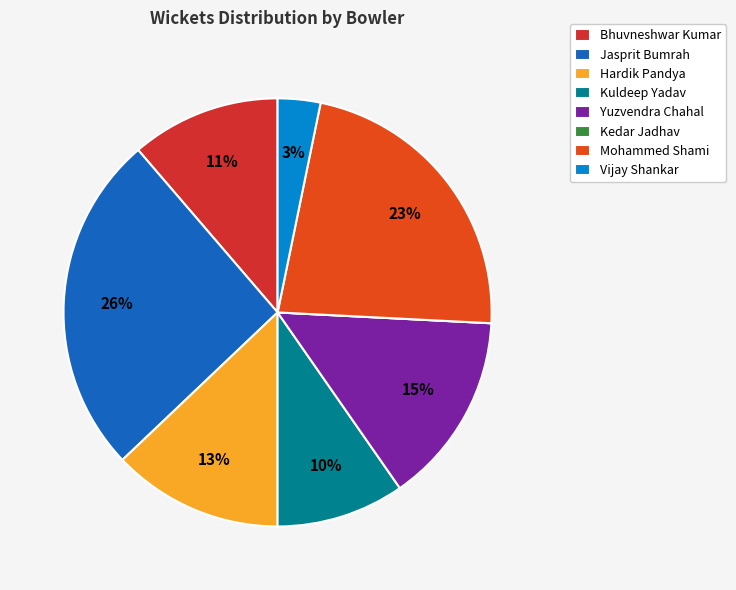

Is there a majority slice in this chart?

No